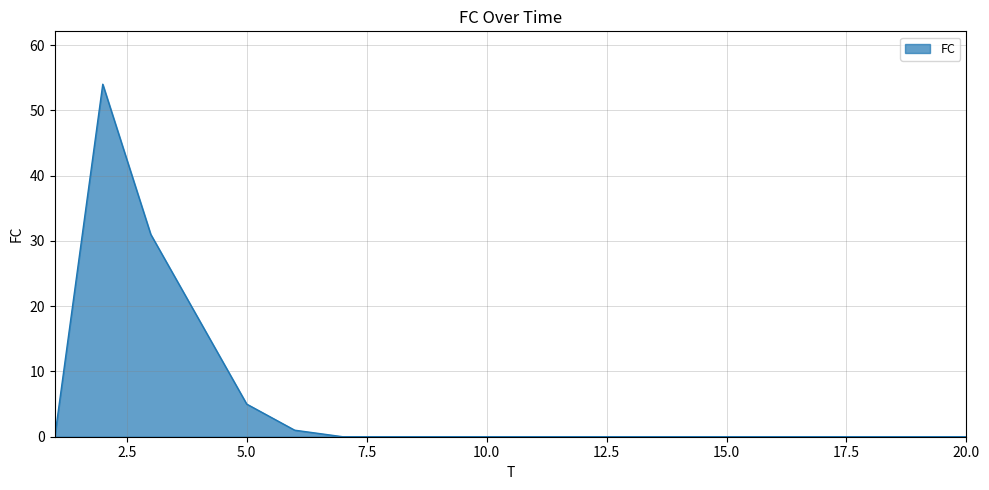

What is the greatest value displayed?

54